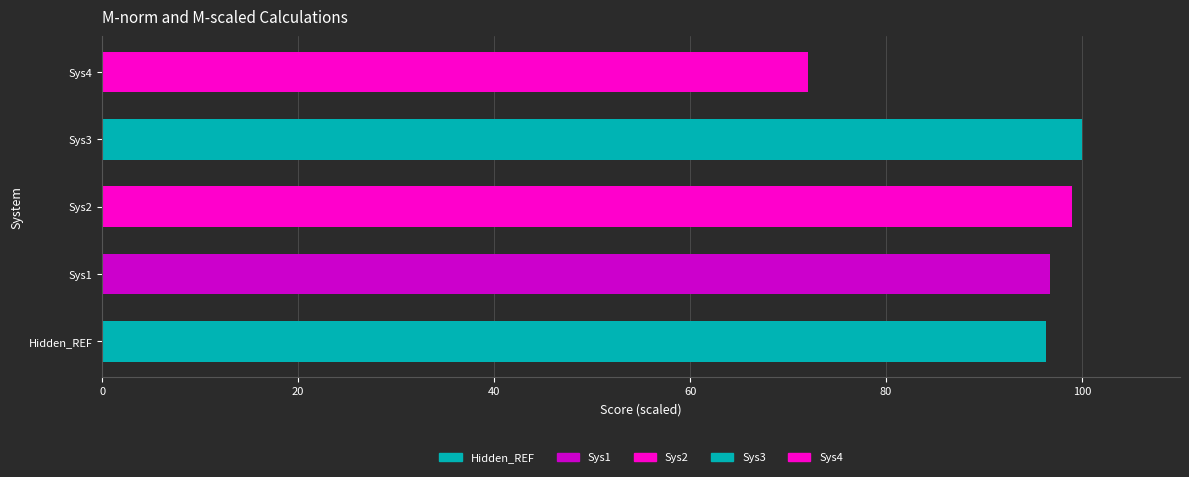

What is the difference between the maximum and minimum values?

28.0